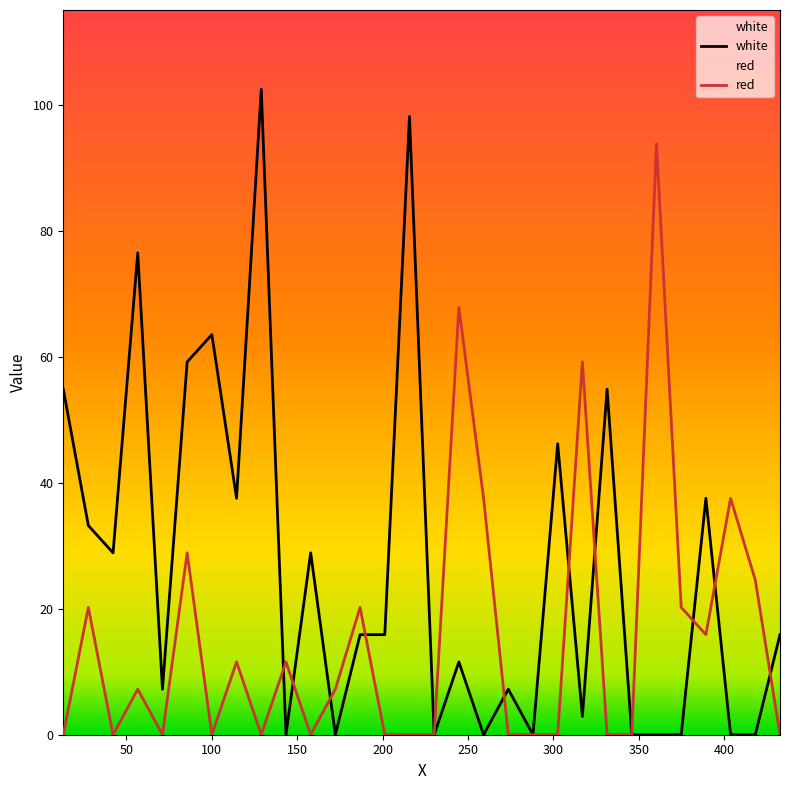

True or false: red has more than 1 interior local peaks.

True